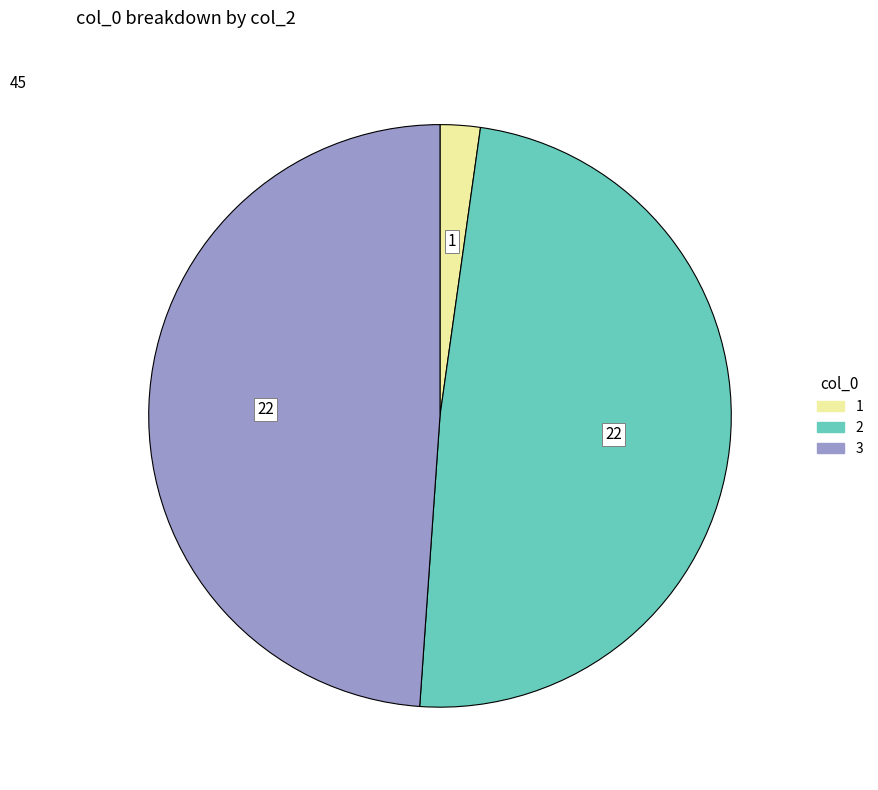

What is the smallest slice in the pie chart?

1